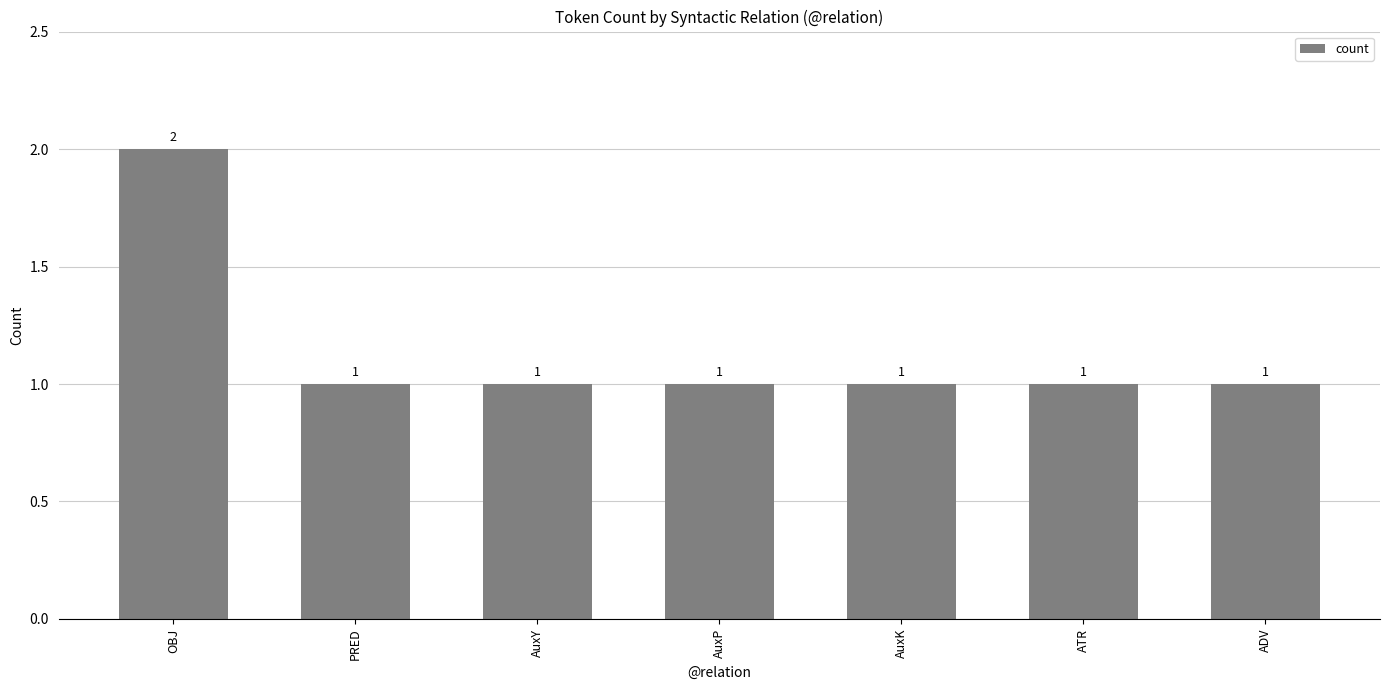

What is the label of the 6th bar from the left?

ATR